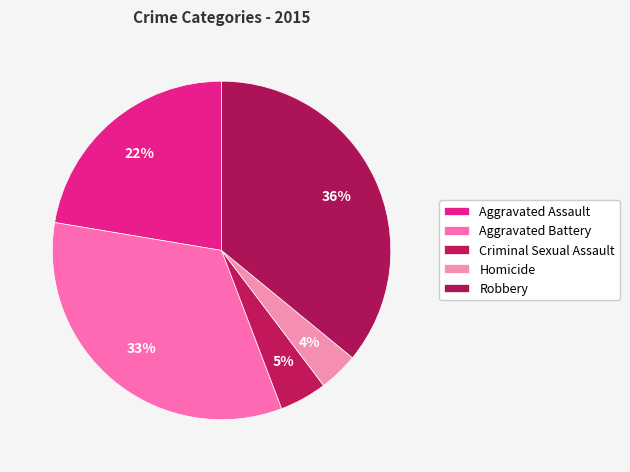

To the nearest percent, what percentage of the pie is Aggravated Assault?

22%